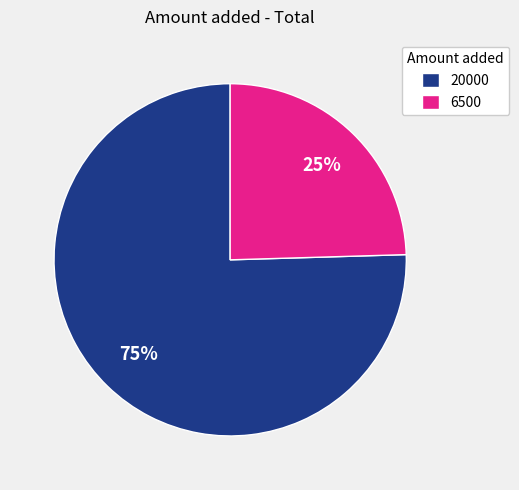

True or false: 20000 accounts for 70% of the total.

False